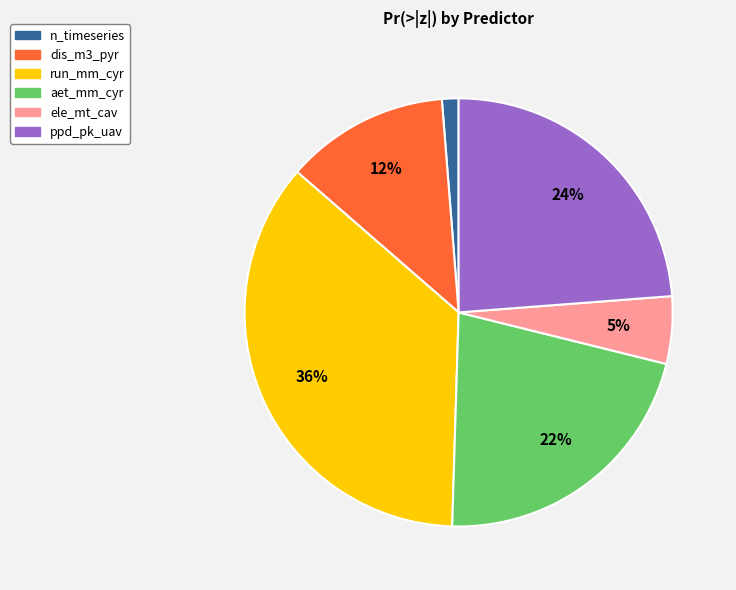

To the nearest percent, what is the average slice percentage?

17%